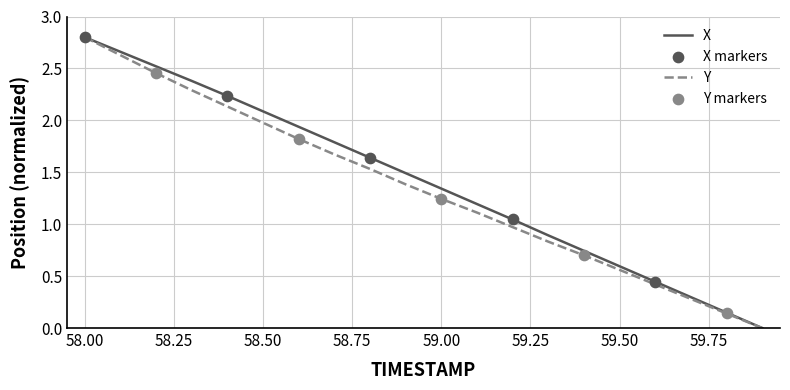

At how many categories does at least one series exceed 1?

13